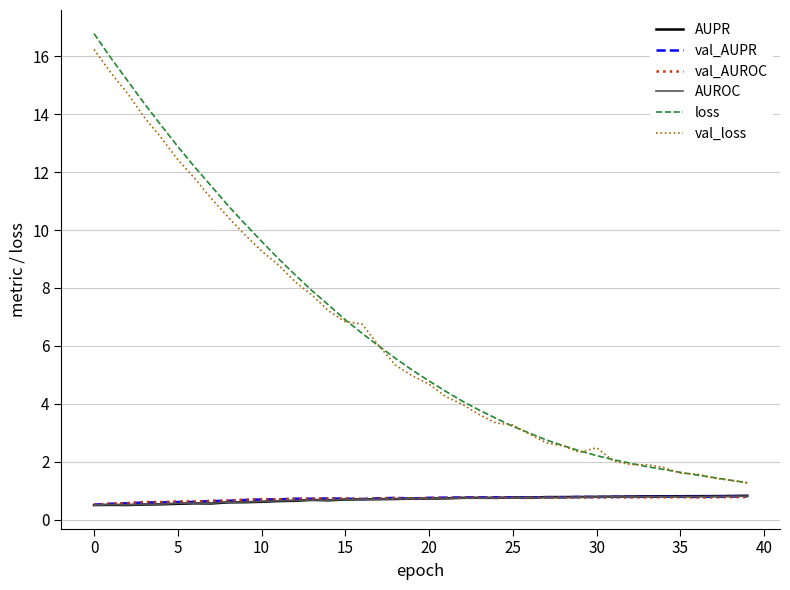

What is the difference between the maximum and minimum values in the AUROC series?

0.3